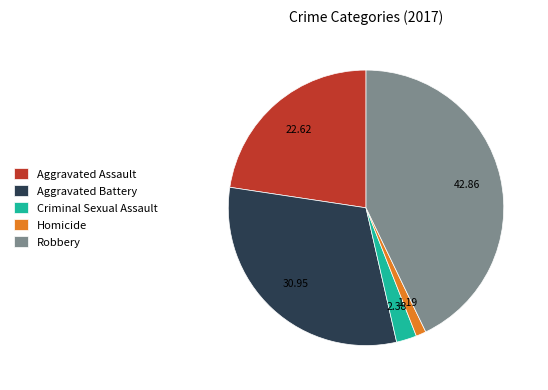

Which slice is the smallest?

Homicide